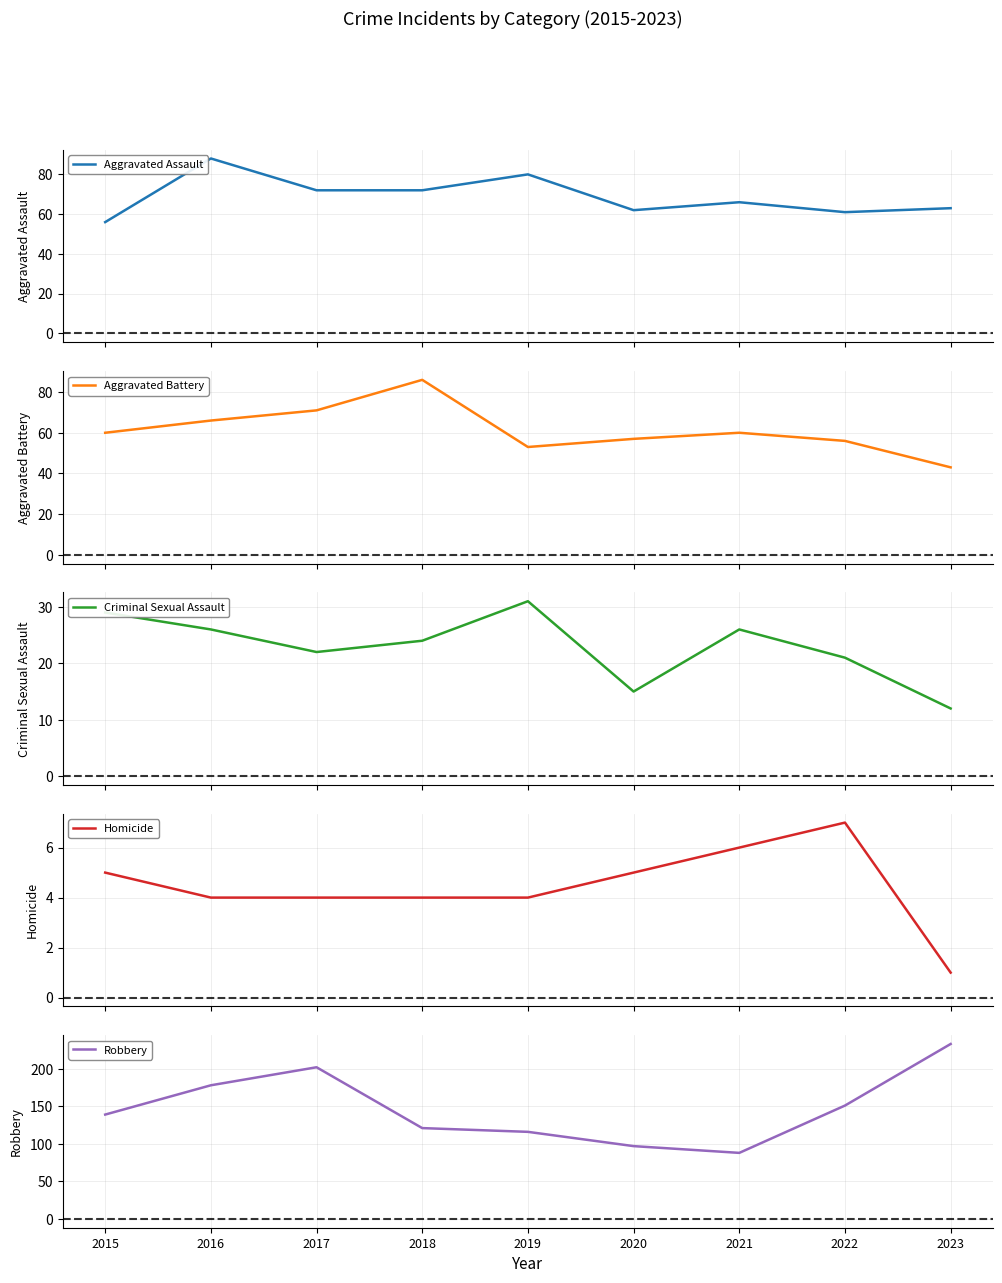

Reading right to left, extract all data points from this chart.

Aggravated Assault: 63	61	66	62	80	72	72	88	56
Aggravated Battery: 43	56	60	57	53	86	71	66	60
Criminal Sexual Assault: 12	21	26	15	31	24	22	26	29
Homicide: 1	7	6	5	4	4	4	4	5
Robbery: 233	151	88	97	116	121	202	178	139